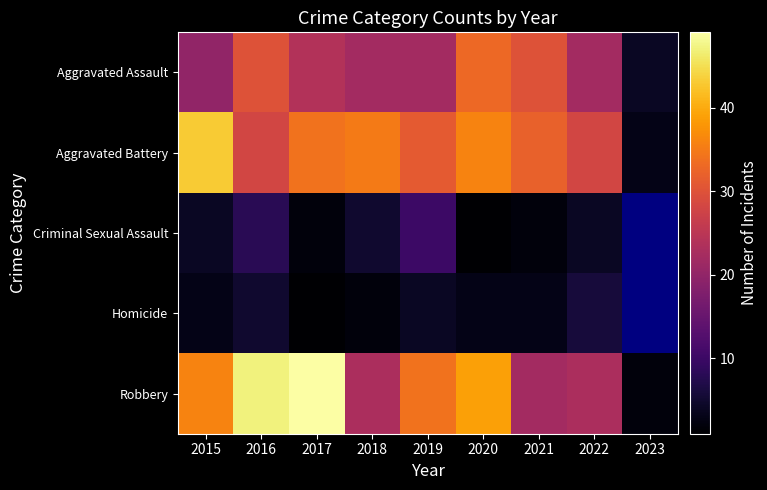

True or false: Aggravated Assault has a value of 33.0 at 2020.

True